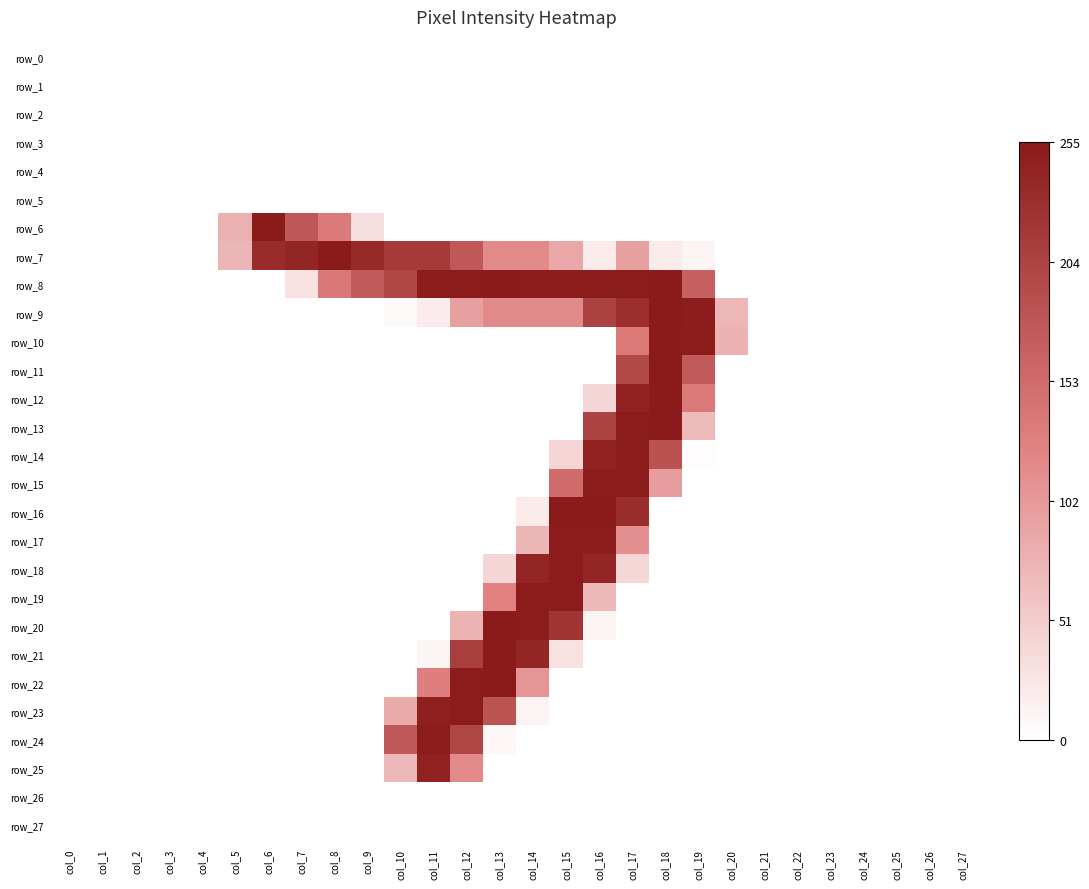

List the series in order of their peak value, highest first.

row_11, row_21, row_6, row_7, row_8, row_9, row_10, row_12, row_13, row_16, row_20, row_22, row_14, row_15, row_17, row_18, row_19, row_23, row_24, row_25, row_0, row_1, row_2, row_3, row_4, row_5, row_26, row_27